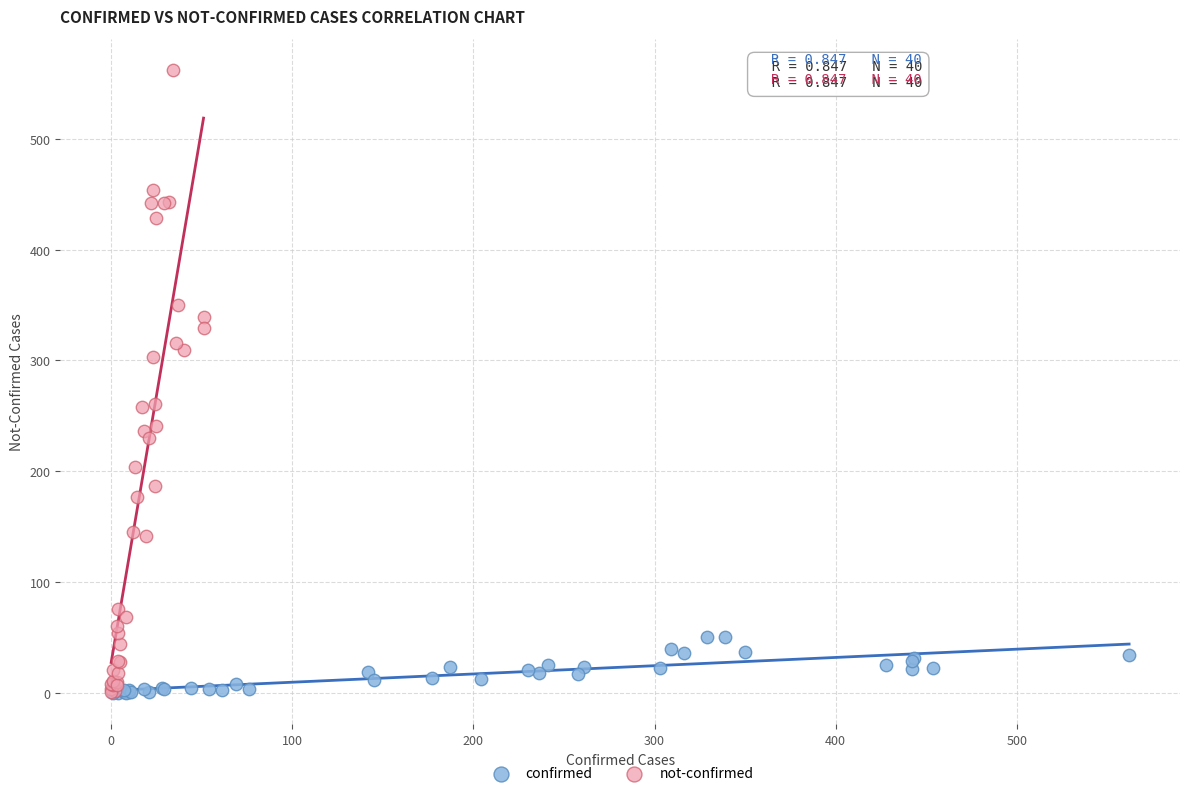

Which series has the widest spread of Y values?

not-confirmed